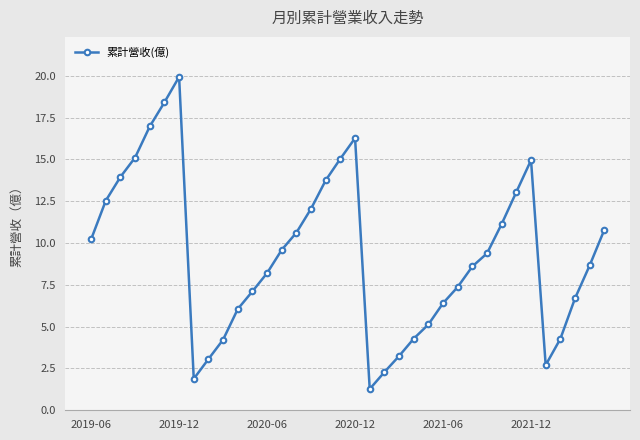

What is the sum of all values?

335.2